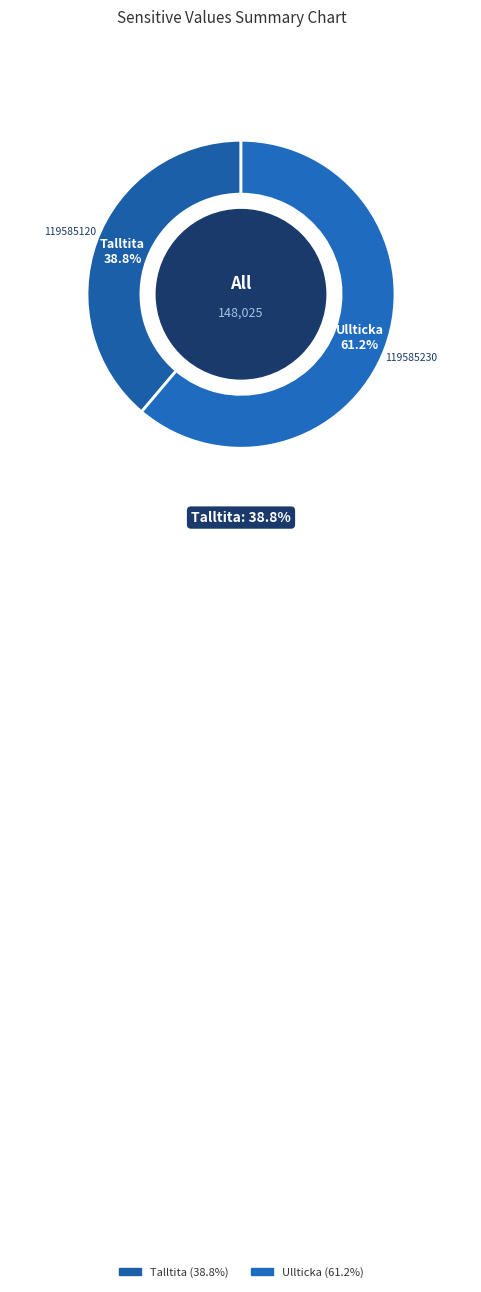

Count the number of slices in the pie.

2